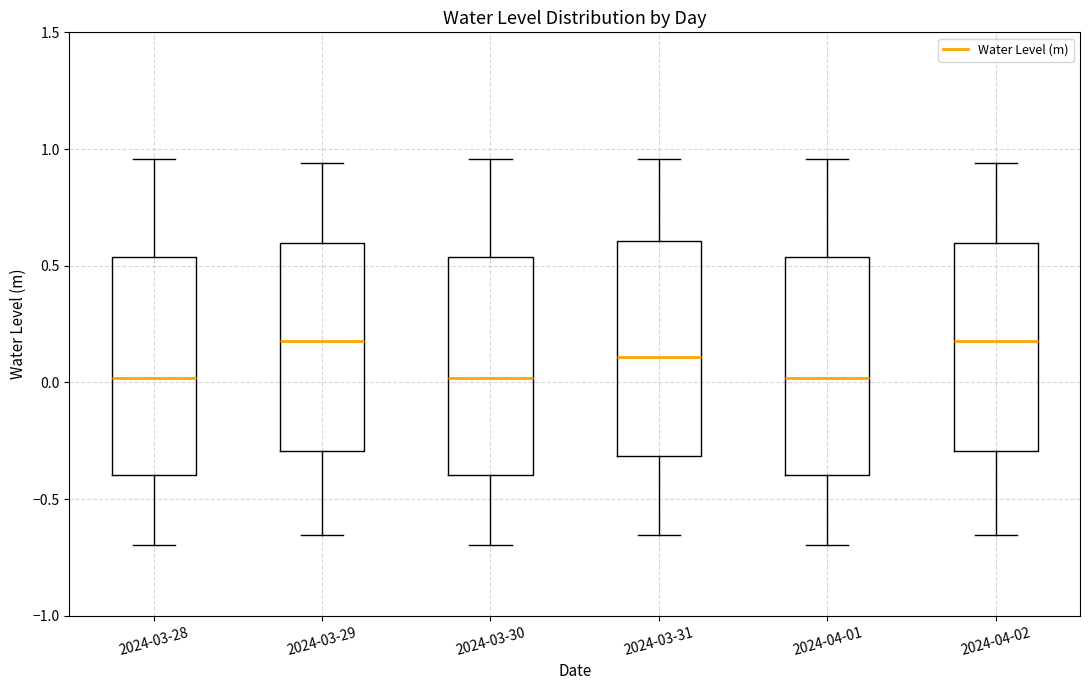

Reading left to right, transcribe this box plot: for each box, give where its median line is, the range the box spans, and where its two whiskers end, as read against the y-axis. The values are not printed on the chart, so give them approximately, as read against the axis.

2024-03-28: median 0.00, box -0.40 to 0.55, whiskers -0.70 to 0.95
2024-03-29: median 0.20, box -0.30 to 0.60, whiskers -0.65 to 0.95
2024-03-30: median 0.00, box -0.40 to 0.55, whiskers -0.70 to 0.95
2024-03-31: median 0.10, box -0.30 to 0.60, whiskers -0.65 to 0.95
2024-04-01: median 0.00, box -0.40 to 0.55, whiskers -0.70 to 0.95
2024-04-02: median 0.20, box -0.30 to 0.60, whiskers -0.65 to 0.95